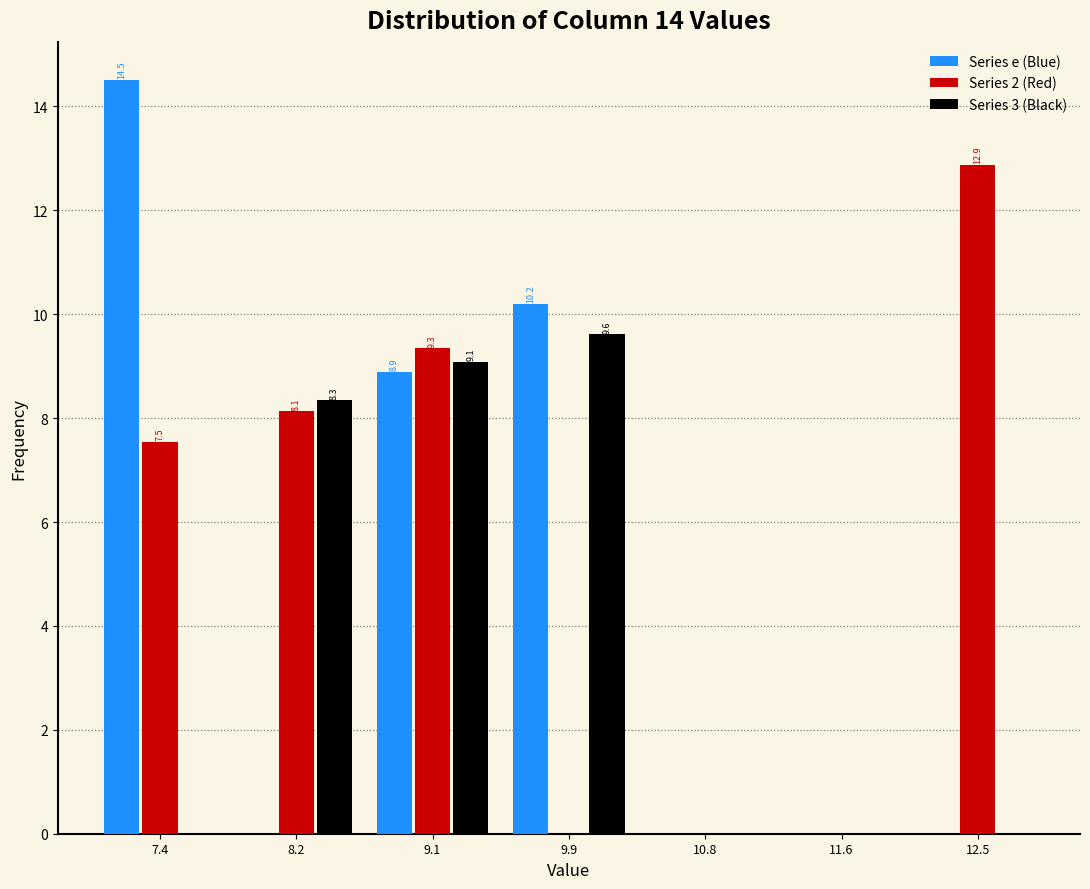

Reading left to right, list all the values displayed in this chart.

Series e (Blue): 7.4=14.5	8.2=0.0	9.1=8.9	9.9=10.2	10.8=0.0	11.6=0.0	12.5=0.0
Series 2 (Red): 7.4=7.5	8.2=8.1	9.1=9.3	9.9=0.0	10.8=0.0	11.6=0.0	12.5=12.9
Series 3 (Black): 7.4=0.0	8.2=8.3	9.1=9.1	9.9=9.6	10.8=0.0	11.6=0.0	12.5=0.0